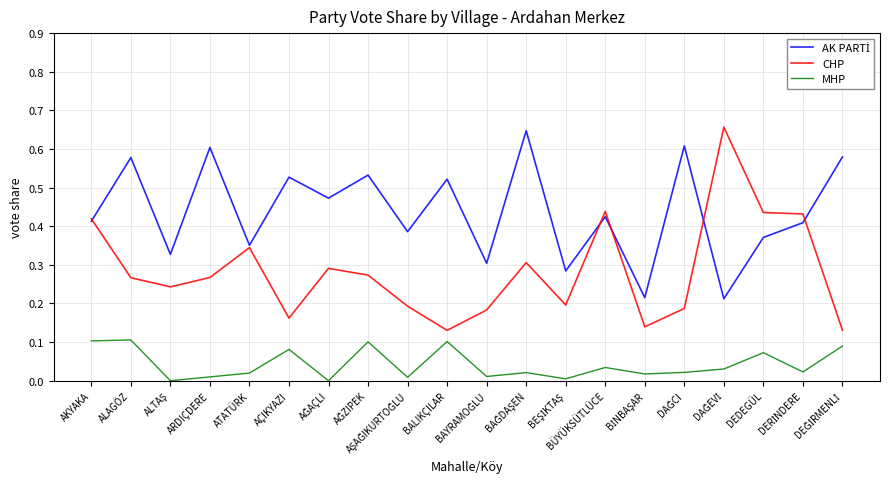

Which series has the widest spread of values?

CHP